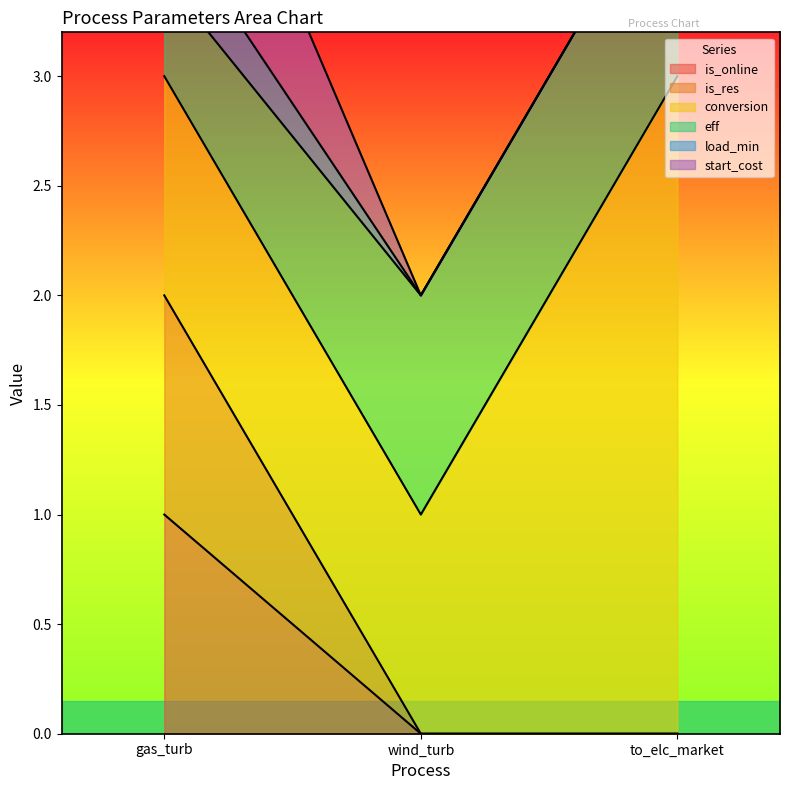

The is_res series shows -0.6 at wind_turb. True or false?

False